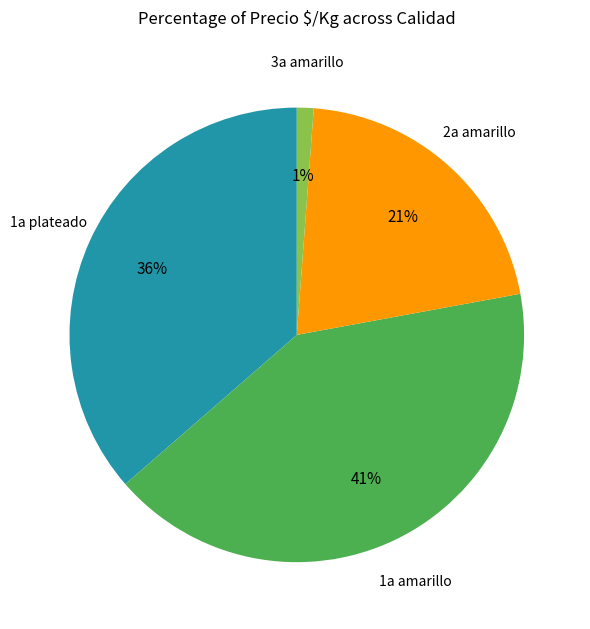

Is there a majority slice in this chart?

No